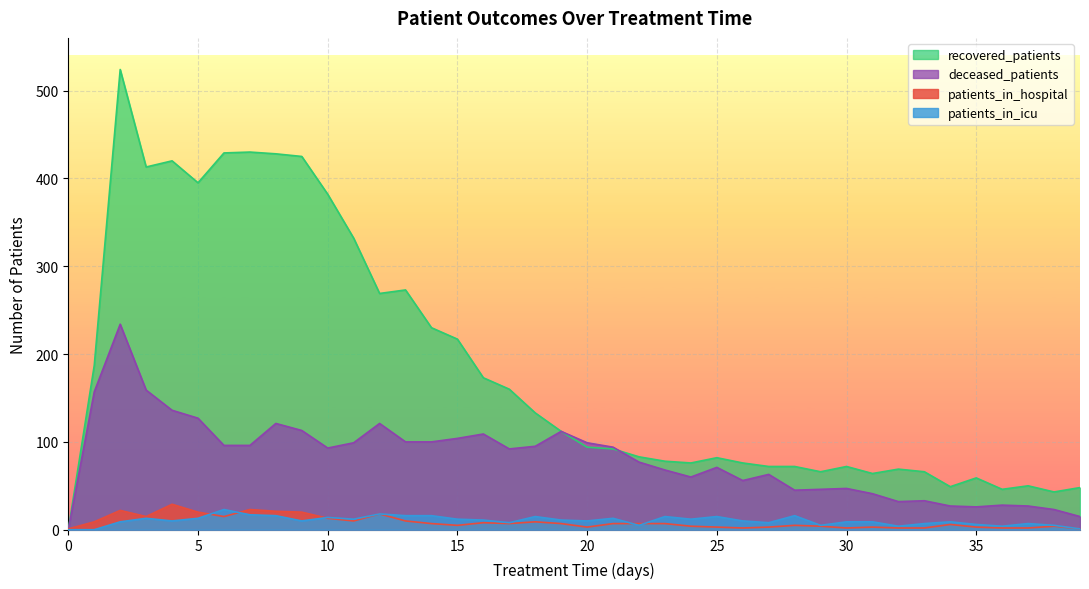

Reading right to left, extract all data points from this chart.

patients_in_hospital: 1	4	2	2	3	6	2	2	3	2	4	5	3	2	3	4	7	7	7	3	7	9	7	8	5	7	10	18	10	13	20	21	23	15	20	29	15	22	9	1
patients_in_icu: 1	5	7	4	6	9	7	4	9	9	5	16	8	10	15	12	15	5	13	10	11	15	8	11	12	16	16	18	12	14	10	16	17	23	13	10	13	9	0	0
recovered_patients: 48	43	50	46	59	49	66	69	64	72	66	72	72	76	82	76	78	83	92	94	112	133	160	173	217	230	273	269	332	382	425	428	430	429	395	420	413	524	187	0
deceased_patients: 15	23	27	28	26	27	33	32	41	47	46	45	63	56	71	60	68	77	94	99	112	95	92	109	104	100	100	121	99	93	113	121	96	96	127	136	159	234	157	0